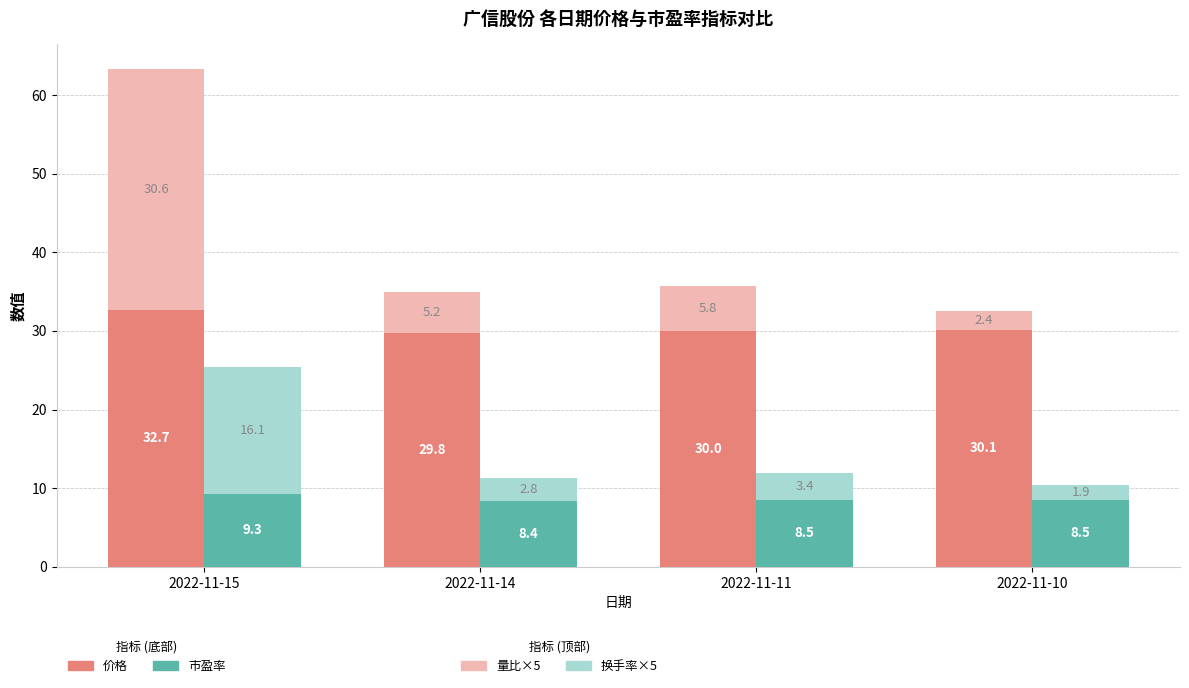

What are all the series names shown in the legend?

价格 (实心), 量比×5 (浅), 市盈率 (实心), 换手率×5 (浅)